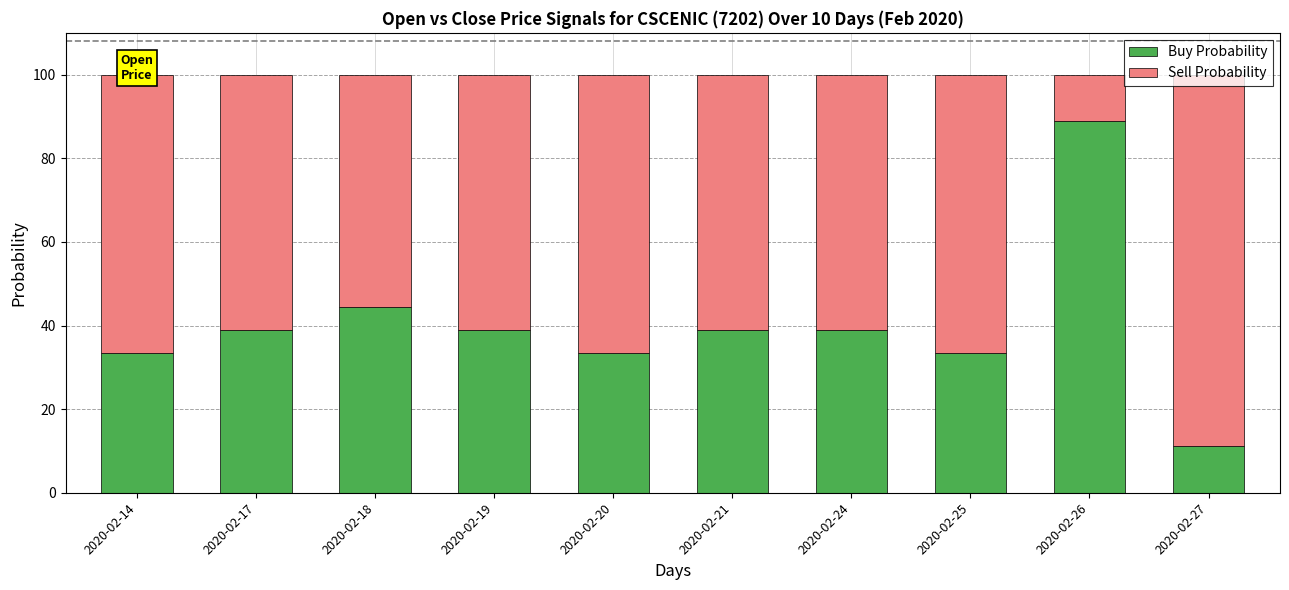

What is the total value across all series at 2020-02-17?

100.0